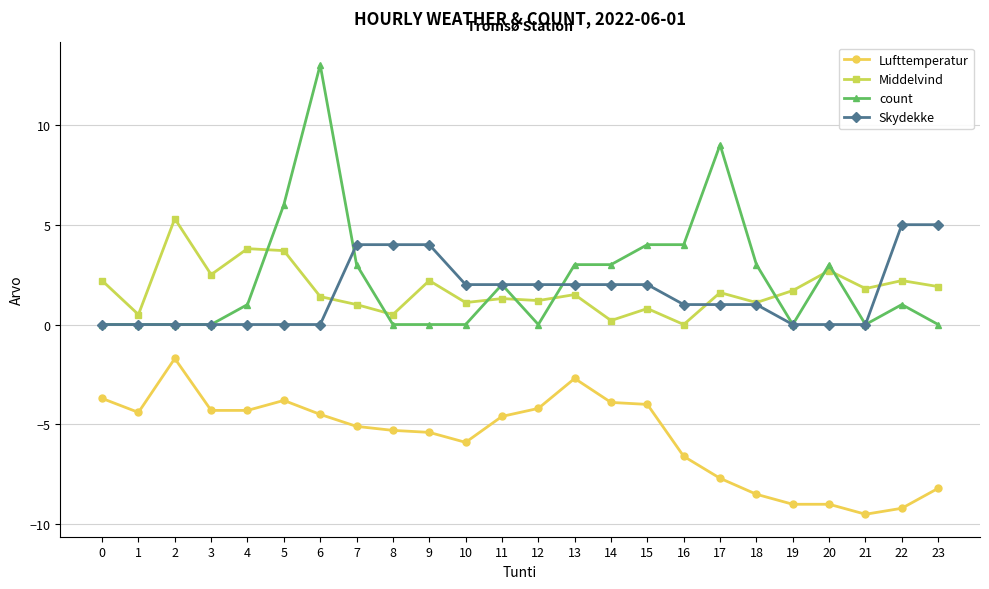

What is the difference between the second highest and second lowest values in the count series?

9.0